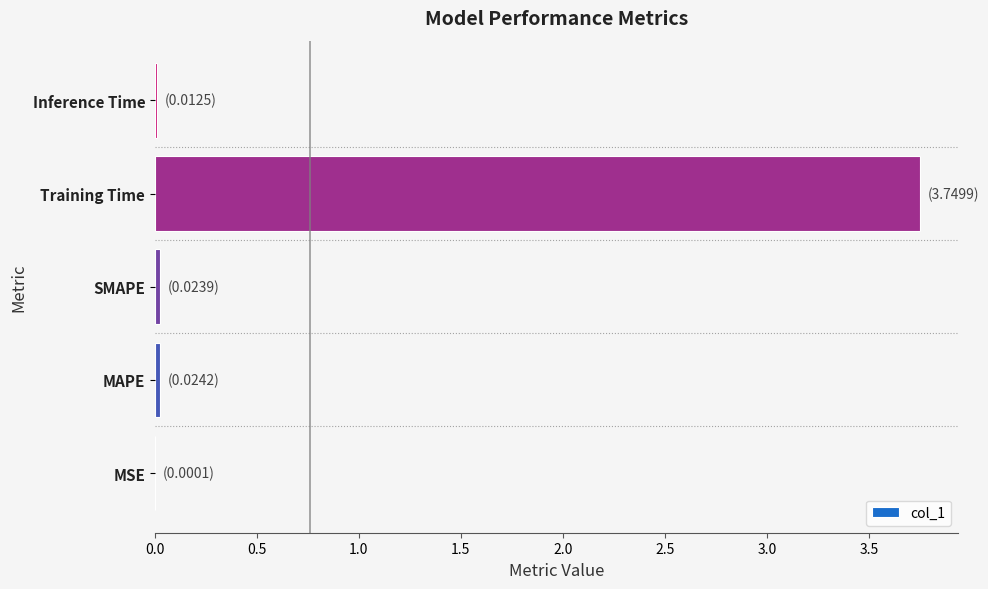

What is the sum of all values?

3.8